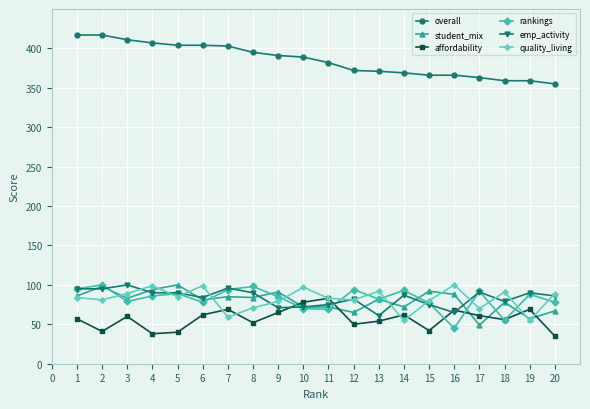

Is it true that rankings equals 127 at 15?

False